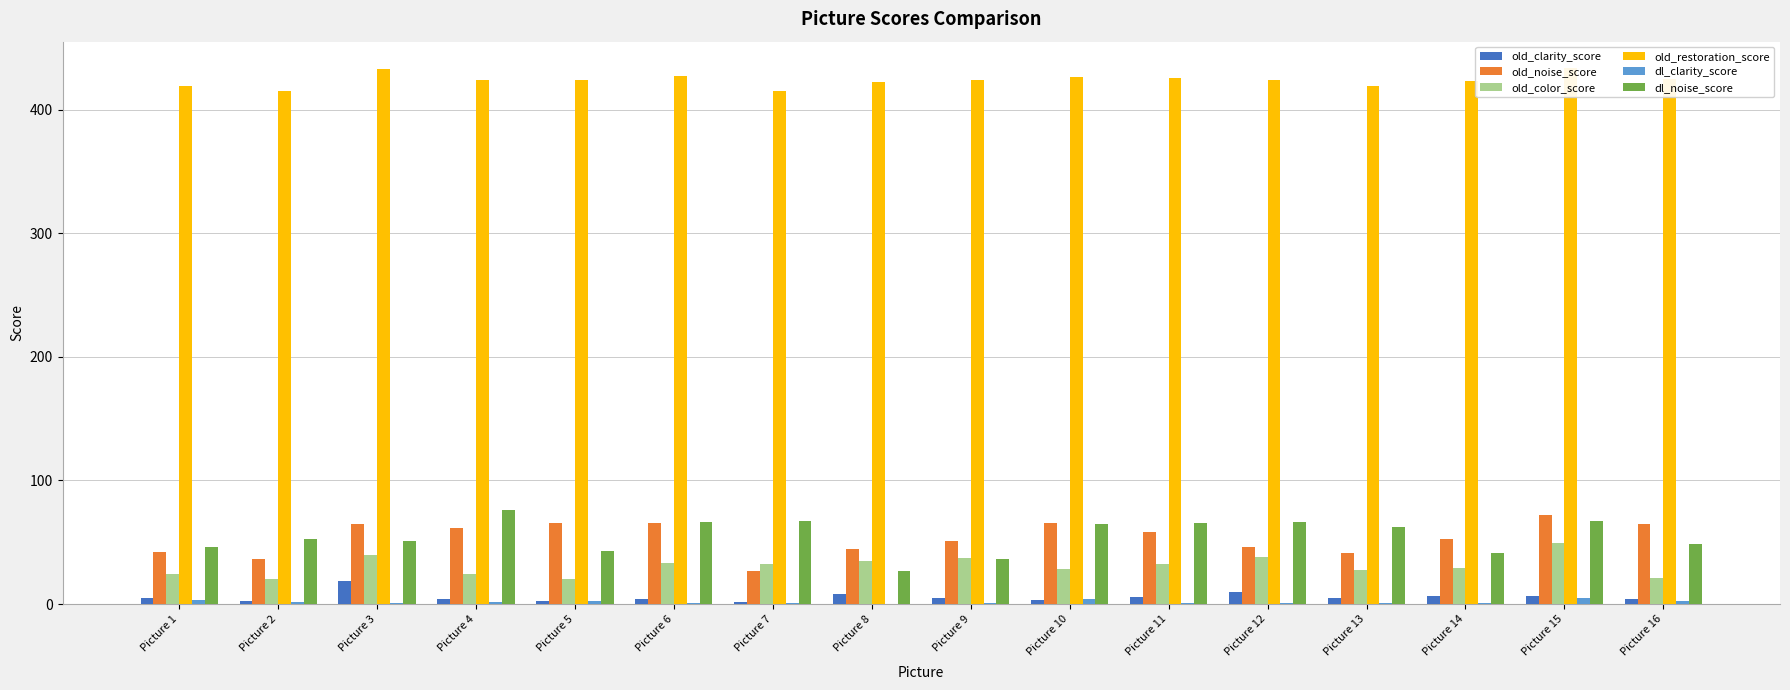

Reading right to left, transcribe all the data shown in this chart.

old_clarity_score: 4.0	6.6	6.4	5.0	9.8	5.8	3.3	4.5	7.7	1.4	3.8	2.7	3.7	18.4	2.0	4.7
old_noise_score: 64.4	71.8	52.5	41.2	46.1	58.3	65.4	51.2	44.2	26.6	65.6	65.2	61.5	64.7	36.0	42.2
old_color_score: 21.3	49.5	29.4	27.7	38.0	32.4	28.7	37.2	34.7	32.1	33.2	19.9	24.3	39.8	20.6	24.0
old_restoration_score: 424.8	433.4	423.5	419.4	424.3	425.7	426.3	424.2	422.5	414.8	427.4	424.4	424.4	432.9	415.5	418.9
dl_clarity_score: 2.7	5.2	1.2	0.6	1.2	0.6	4.1	0.6	0.4	0.9	0.9	2.1	1.9	0.7	1.6	3.2
dl_noise_score: 48.6	67.1	41.5	62.0	66.1	66.0	65.0	36.6	26.6	67.6	66.4	42.7	75.8	51.3	53.0	46.3